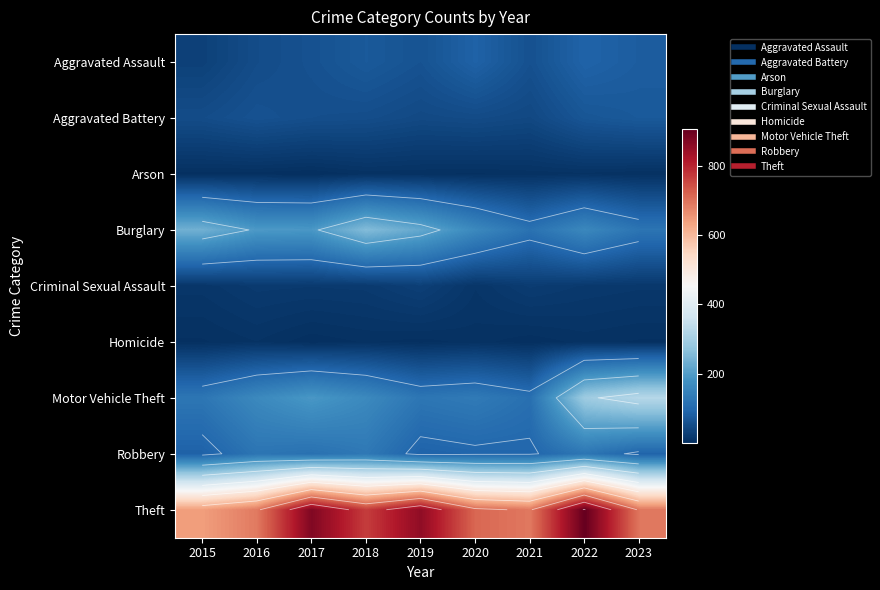

The value of Theft at 2022 is 905. True or false?

True